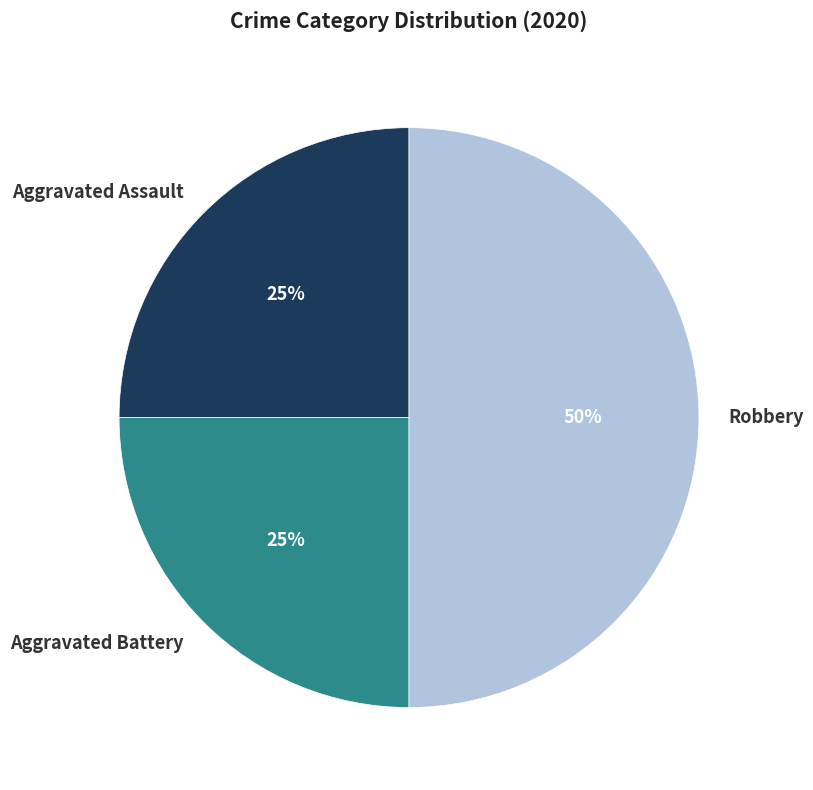

Does Aggravated Battery represent more than half of the total?

No